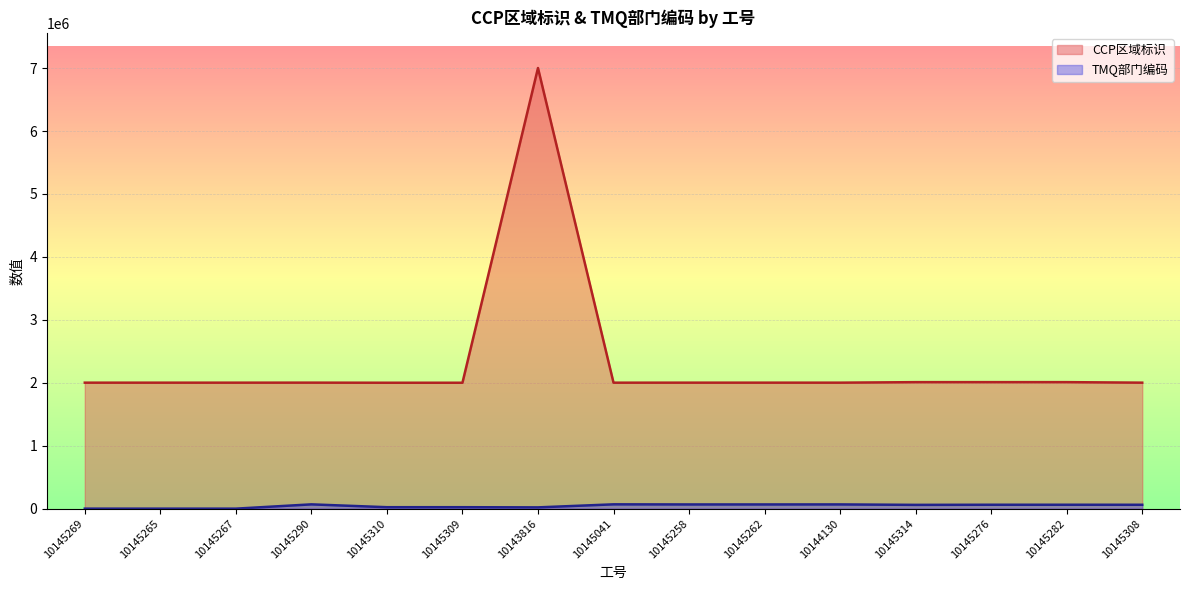

Which series has the largest total across all categories?

CCP区域标识